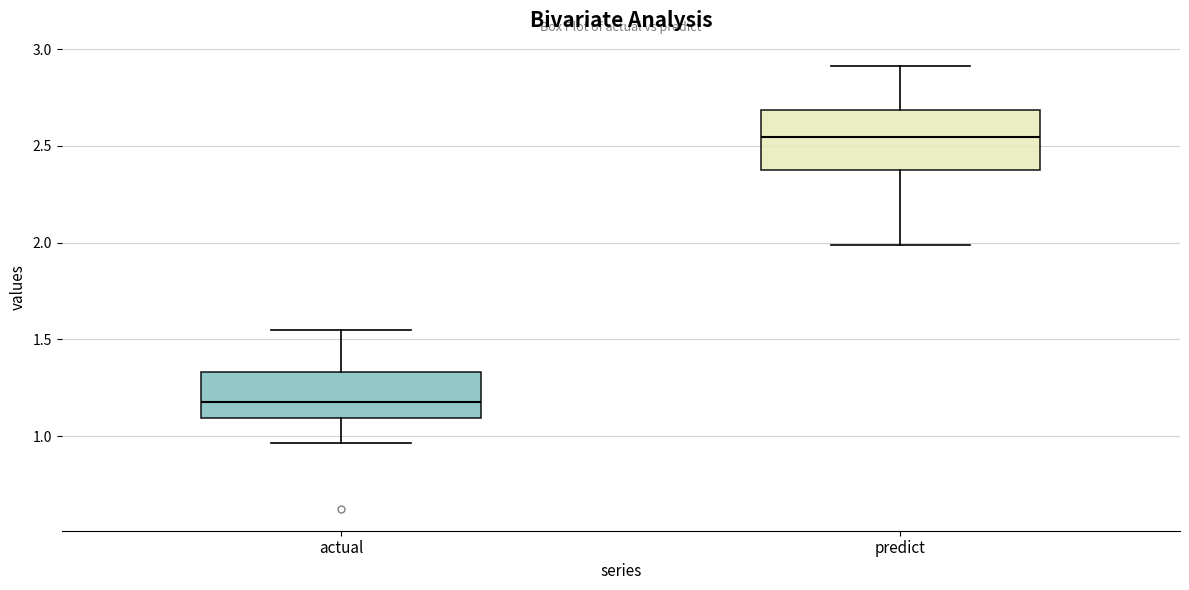

Reading left to right, transcribe this box plot: for each box, give where its median line is, the range the box spans, and where its two whiskers end, as read against the y-axis. The values are not printed on the chart, so give them approximately, as read against the axis.

actual: median 1.15, box 1.10 to 1.35, whiskers 0.95 to 1.55
predict: median 2.55, box 2.35 to 2.70, whiskers 2.00 to 2.90